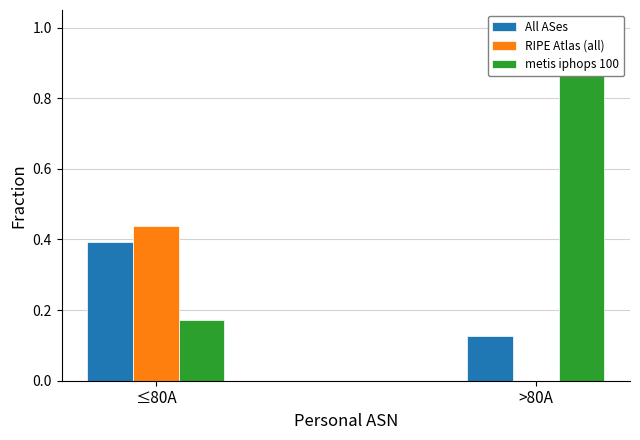

What is the difference between the maximum and minimum values in the All ASes series?

0.3